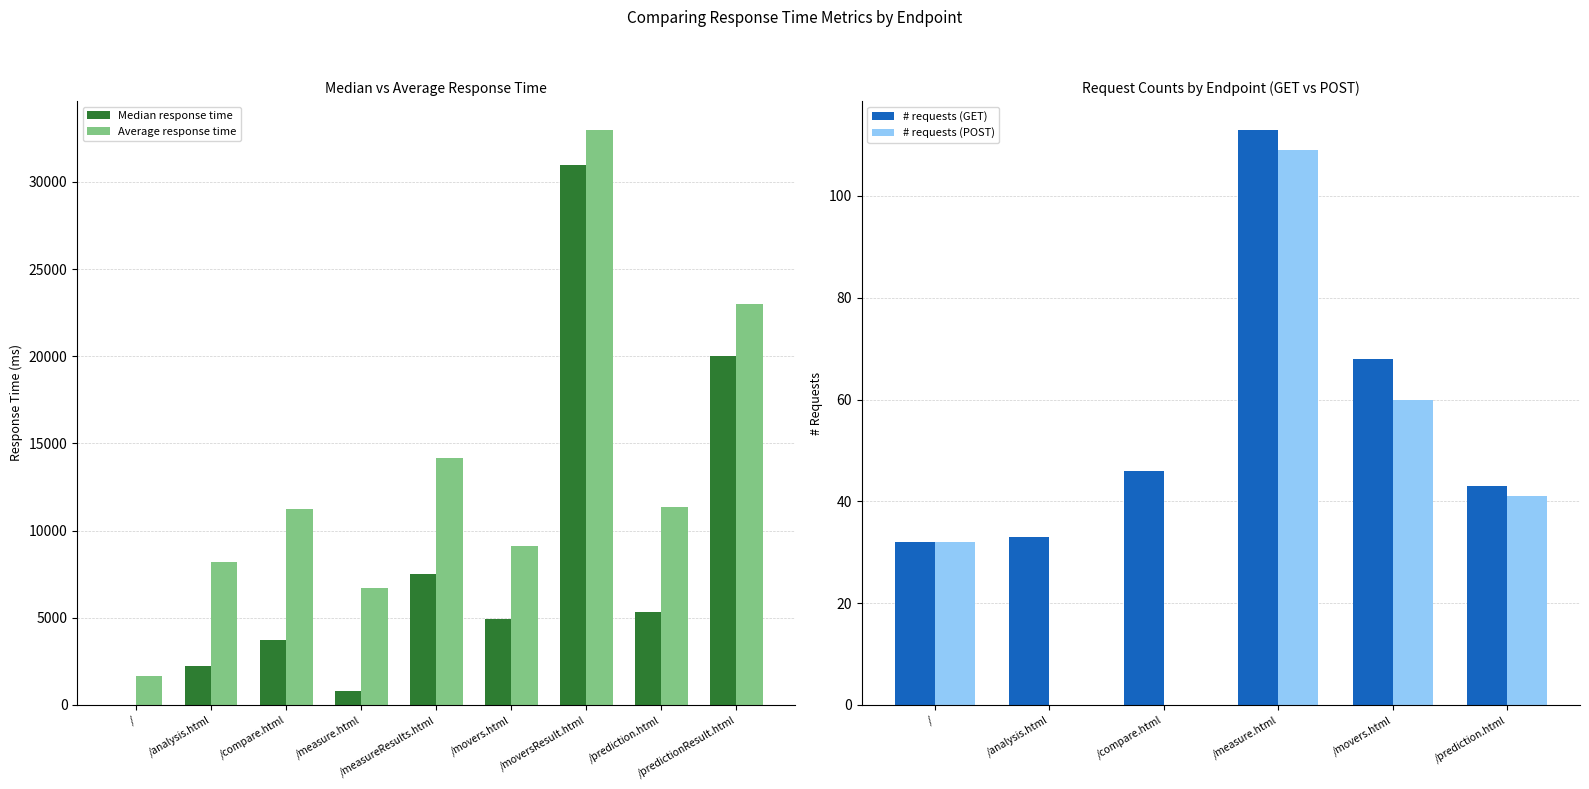

Between /movers.html and /, which is larger?

/movers.html